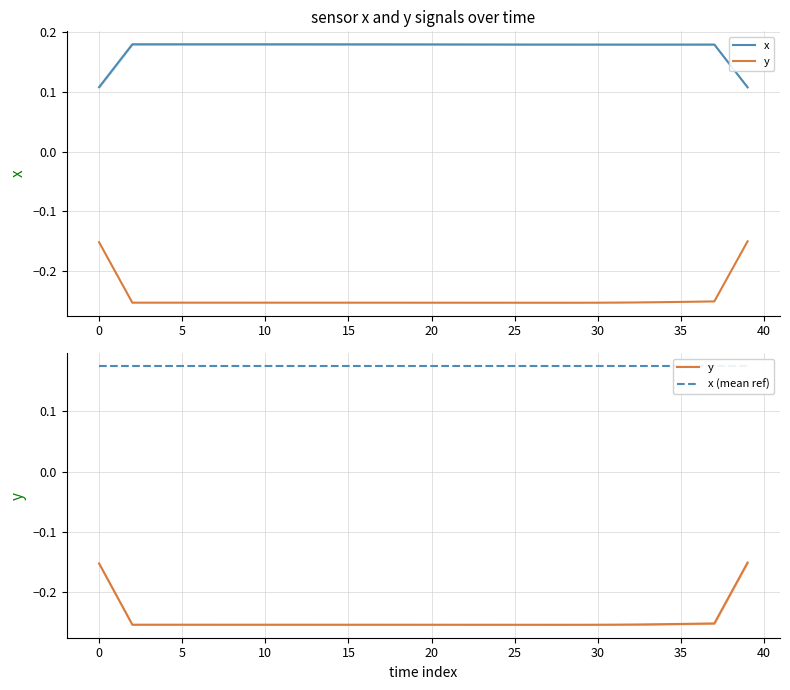

What are all the series names shown in the legend?

x, y, x (mean ref)